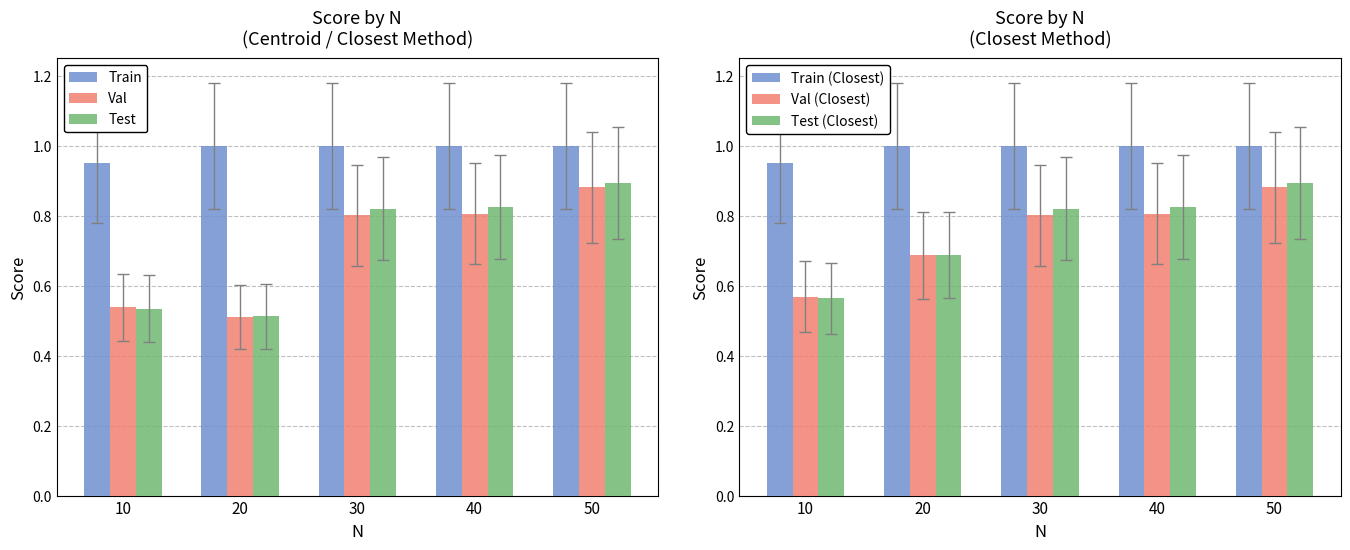

What are all the series names shown in the legend?

Train, Val, Test, Train (Closest), Val (Closest), Test (Closest)